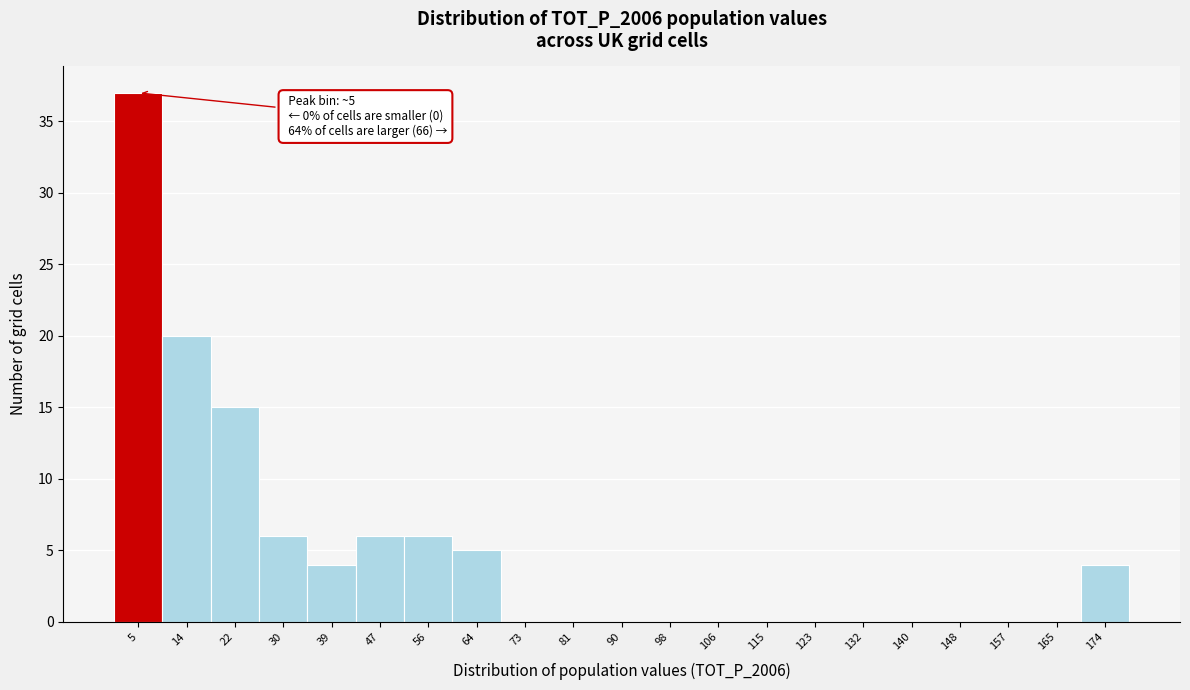

Which range on the x-axis has the tallest bar?

1 to 9